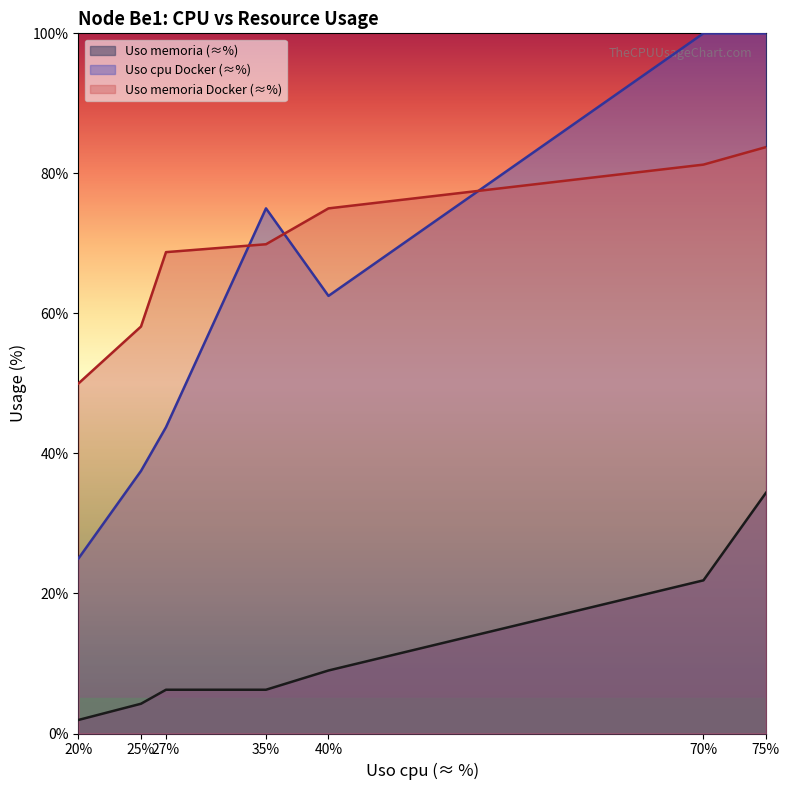

What are all the series names shown in the legend?

Uso memoria (≈%), Uso cpu Docker (≈%), Uso memoria Docker (≈%)